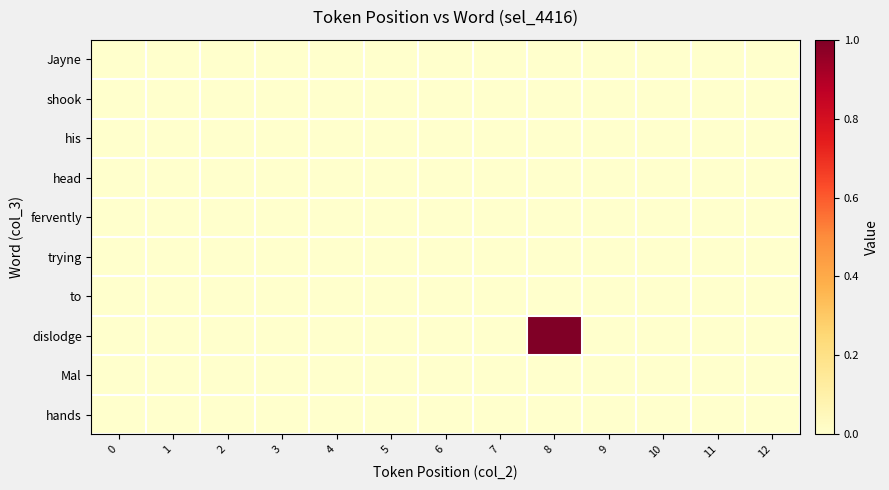

List the series in order of their peak value, highest first.

dislodge, Jayne, shook, his, head, fervently, trying, to, Mal, hands